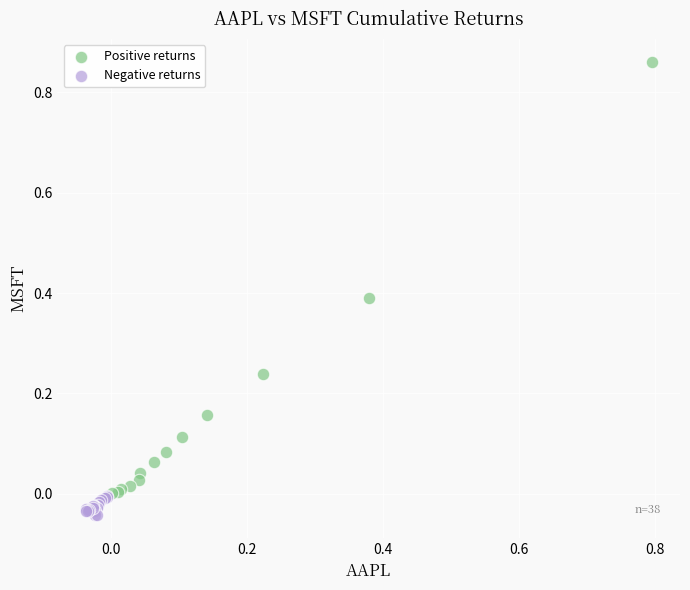

Which series reaches the maximum Y coordinate?

Positive returns